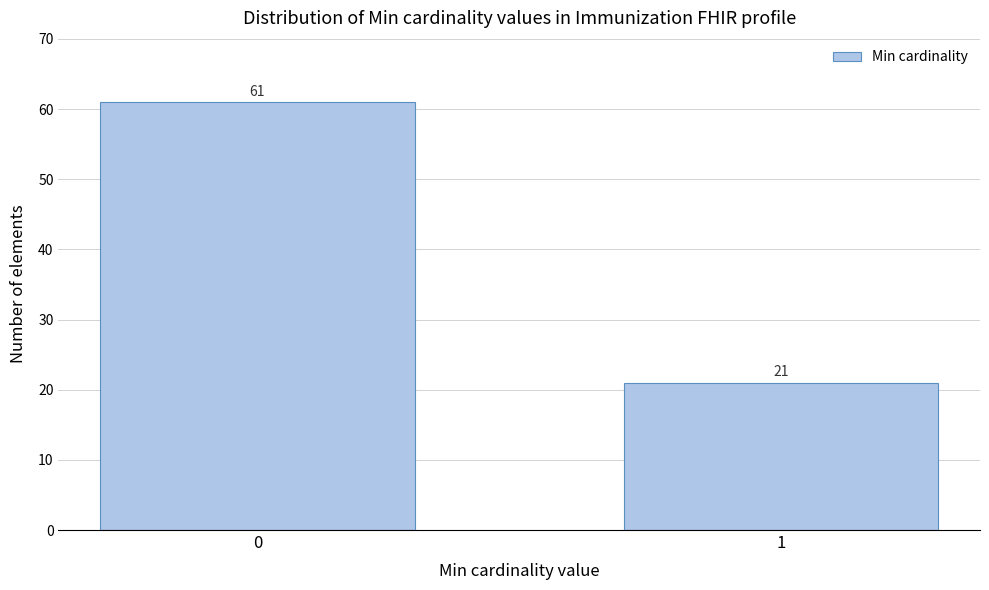

Reading left to right, transcribe all the data shown in this chart.

0=61	1=21